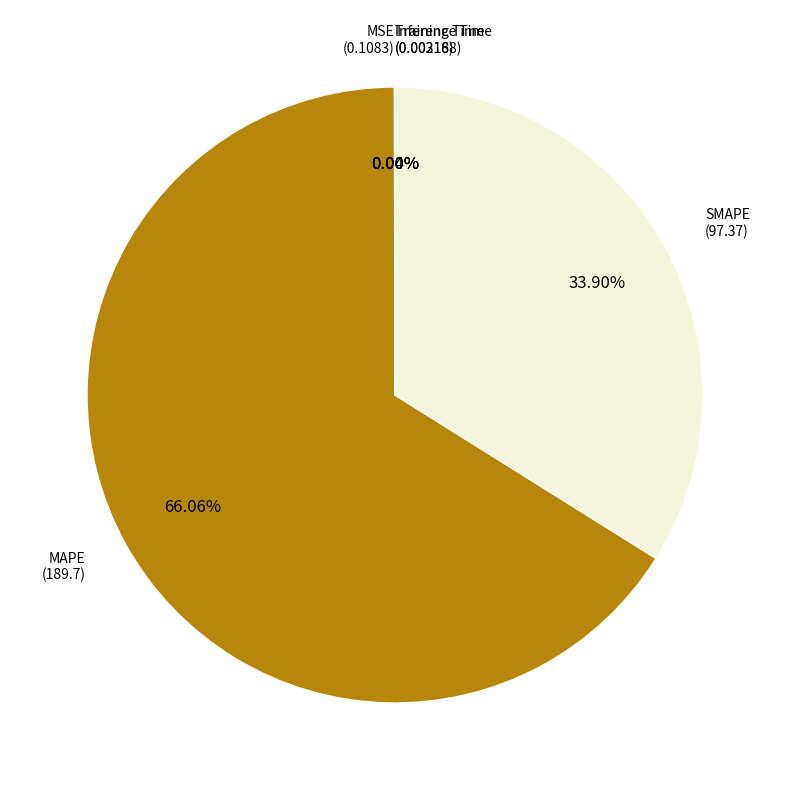

What is the largest slice in the pie chart?

MAPE